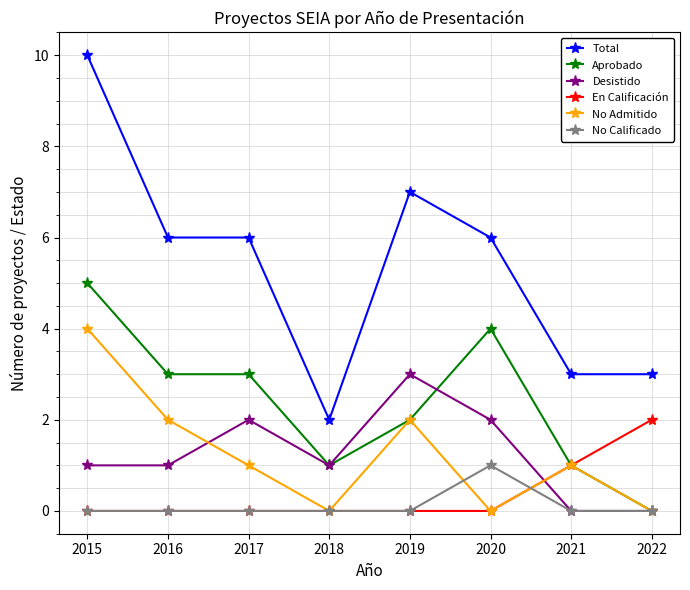

What is the approximate value of Desistido at 2017?

2